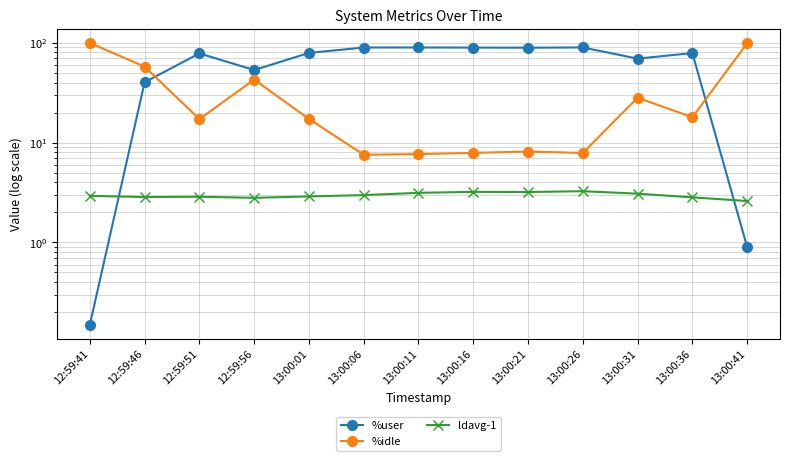

Rank the series at 13:00:11 from lowest to highest value.

ldavg-1, %idle, %user